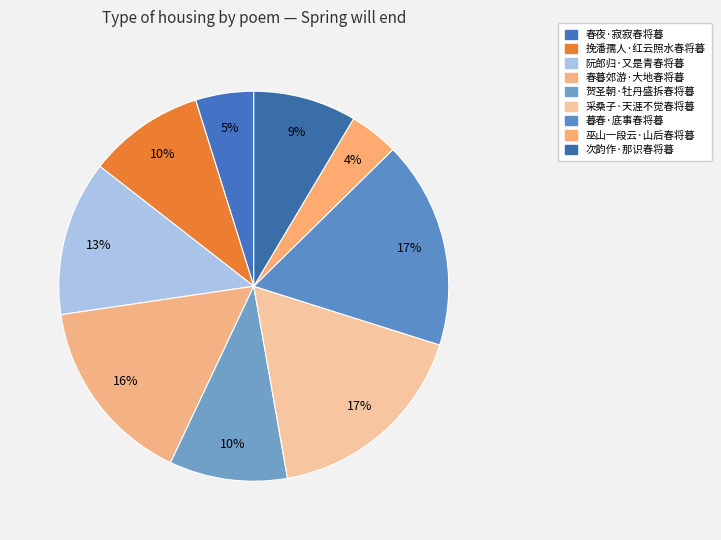

Count the number of slices in the pie.

9